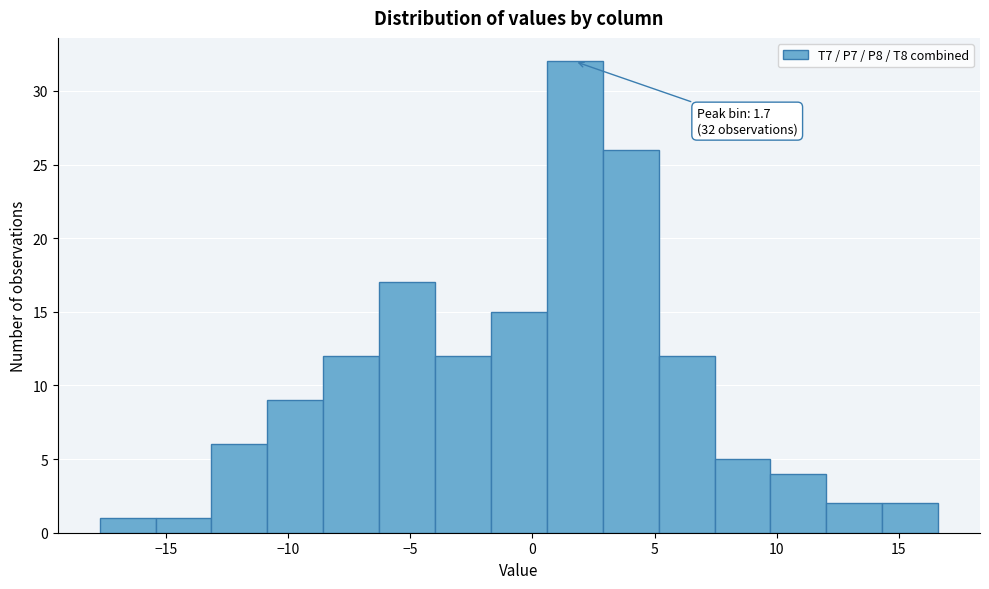

Which range on the x-axis has the tallest bar?

0.5 to 3.0